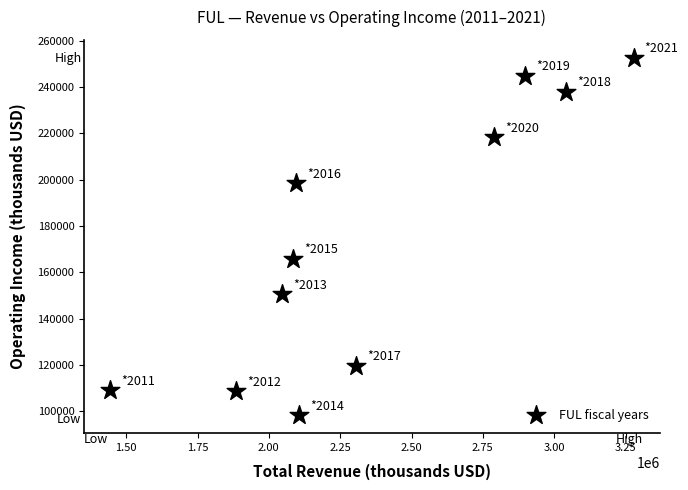

What Y value in the scatter plot is closest to 175450?

165800